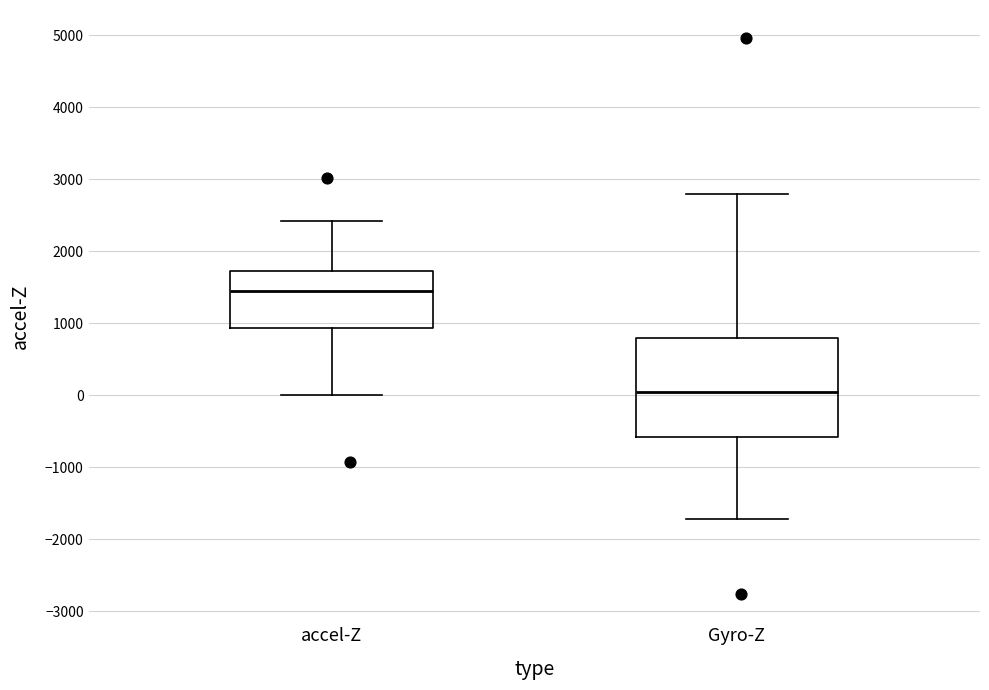

Reading left to right, transcribe this box plot: for each box, give where its median line is, the range the box spans, and where its two whiskers end, as read against the y-axis. The values are not printed on the chart, so give them approximately, as read against the axis.

accel-Z: median 1400, box 900 to 1700, whiskers 0 to 2400
Gyro-Z: median 100, box -600 to 800, whiskers -1700 to 2800